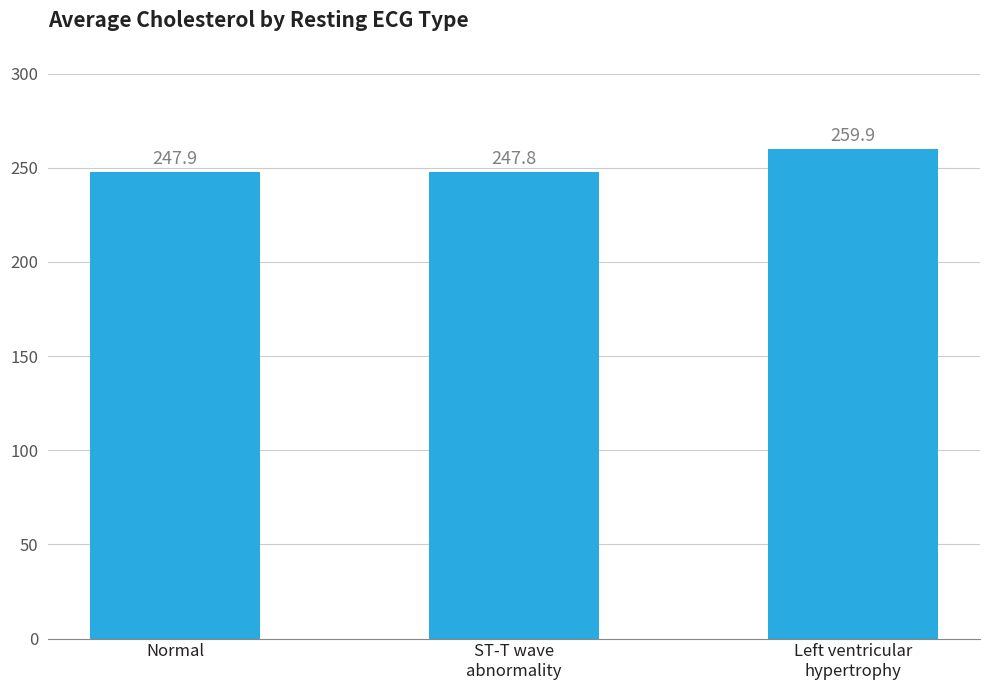

What is the average value?

251.9